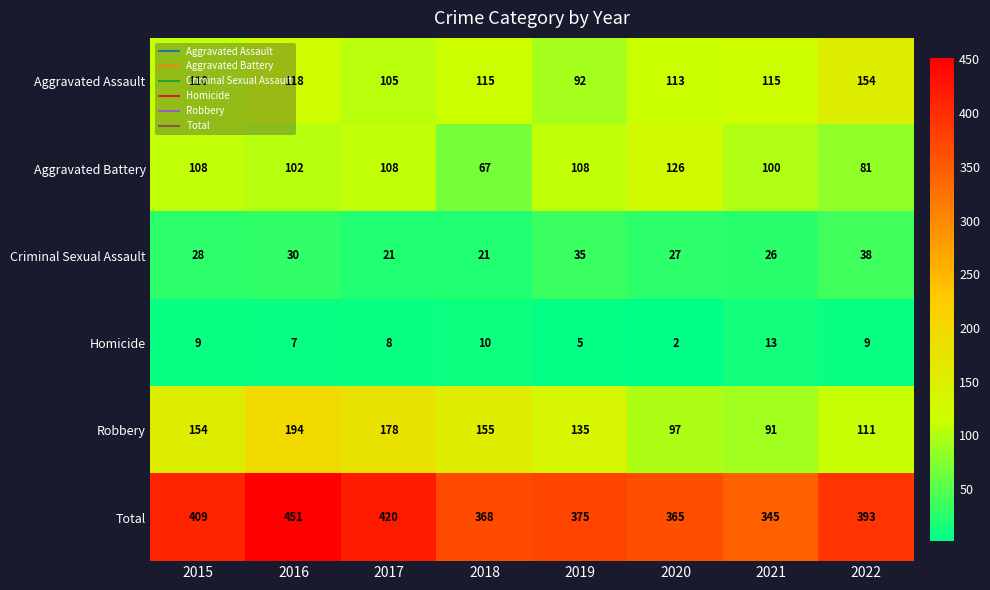

At 2016, list the series in order from largest to smallest.

Total, Robbery, Aggravated Assault, Aggravated Battery, Criminal Sexual Assault, Homicide